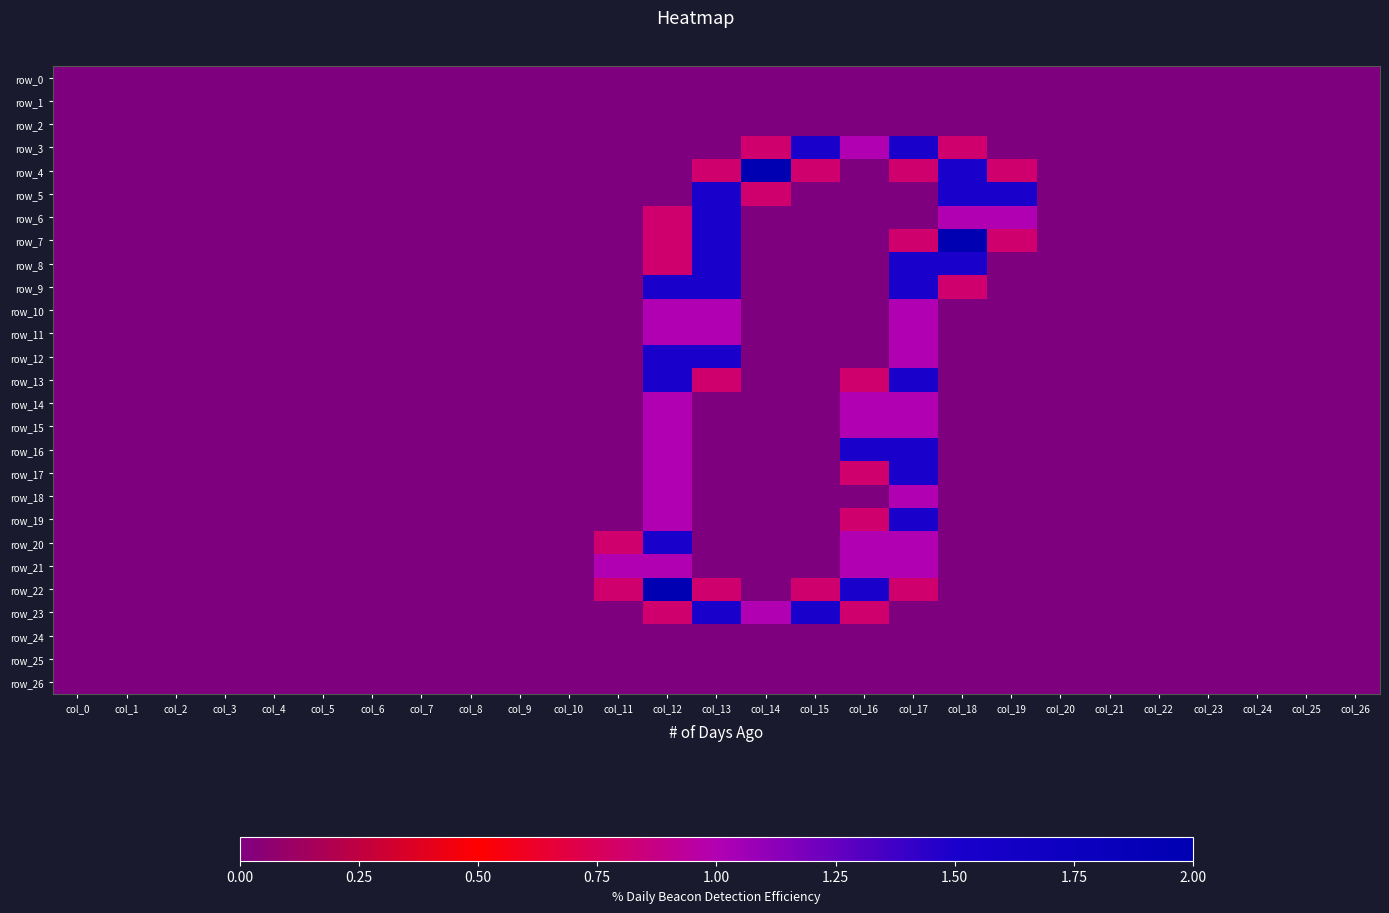

Which label corresponds to the smallest value in the chart?

col_0